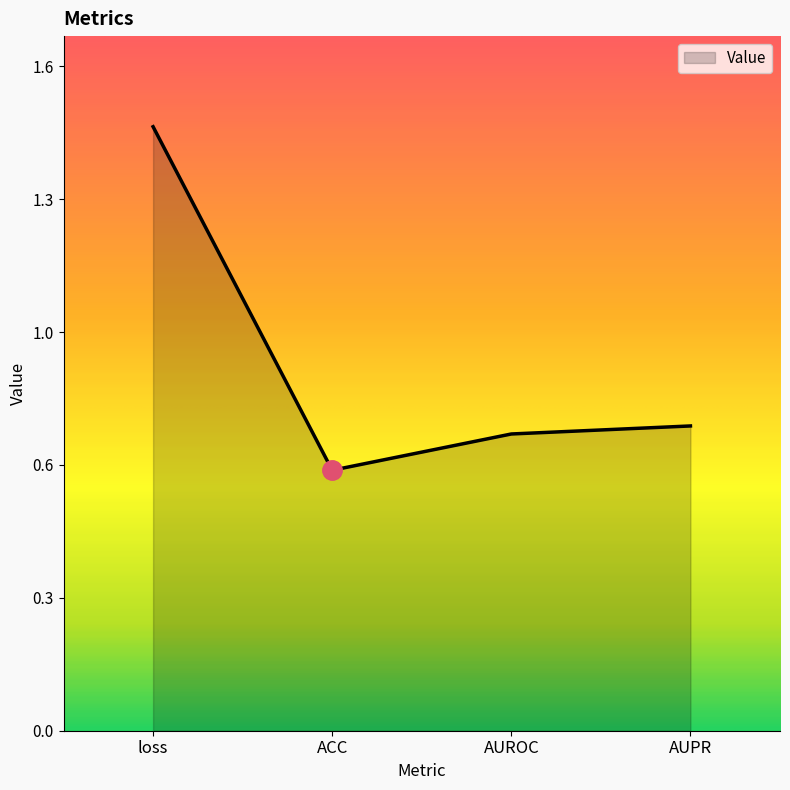

Is this an area chart (filled region under the line)?

Yes